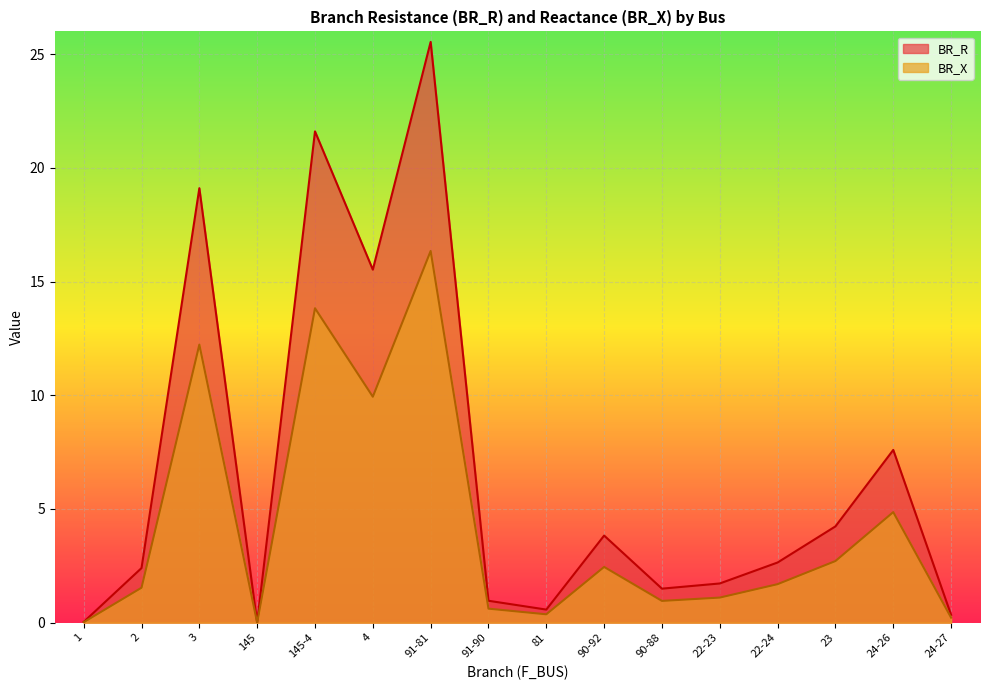

Where is the first local maximum for BR_X?

3